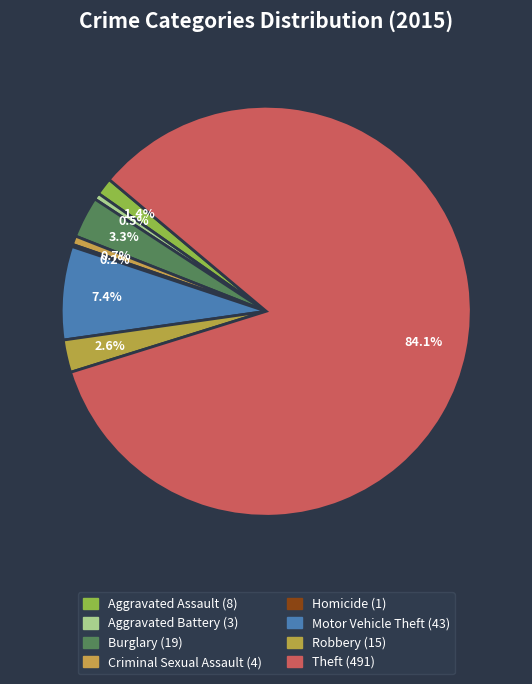

Which has a higher value, Theft or Aggravated Battery?

Theft